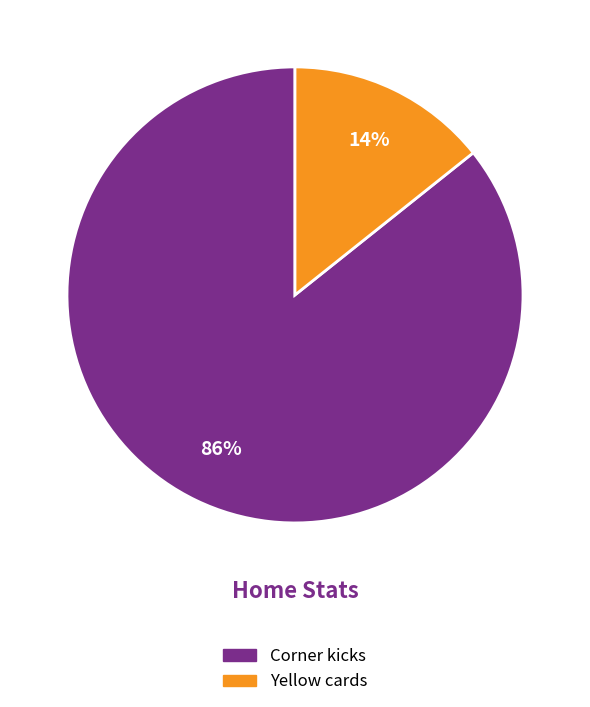

Does any single category account for the majority?

Yes